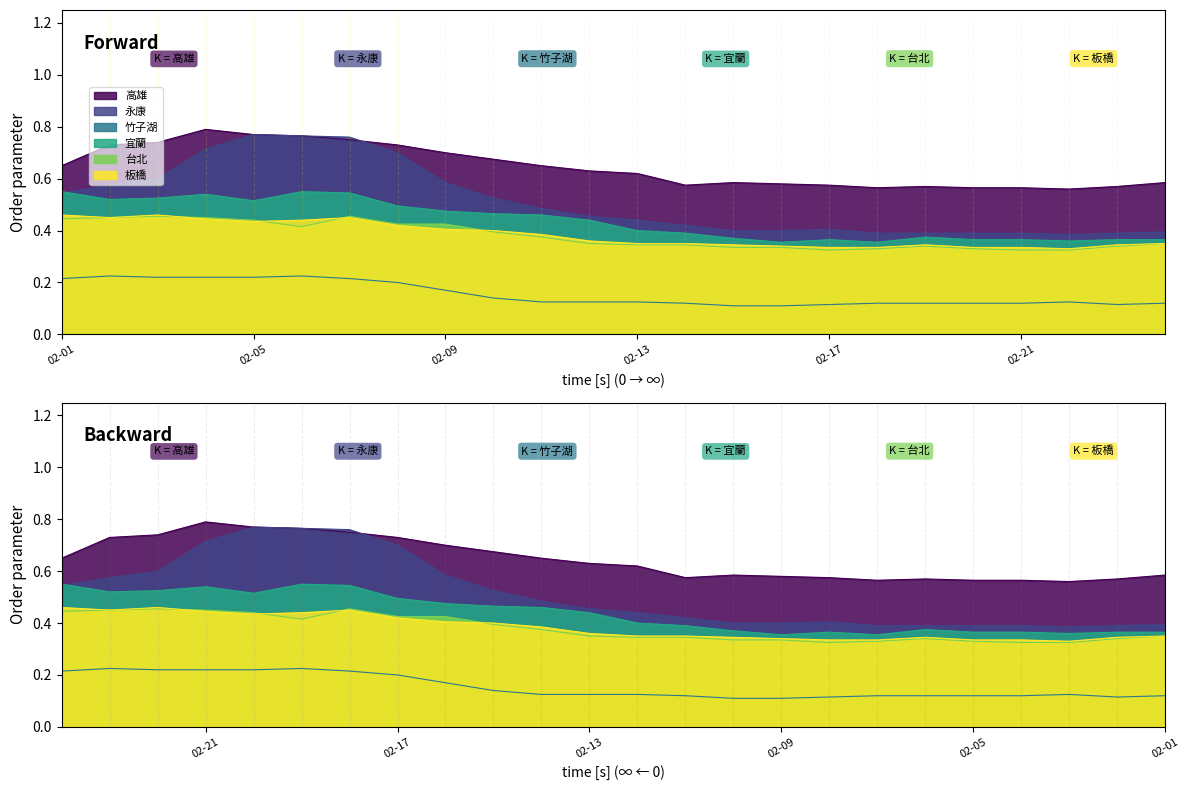

What is the total value across all series at 02-07?

3.2